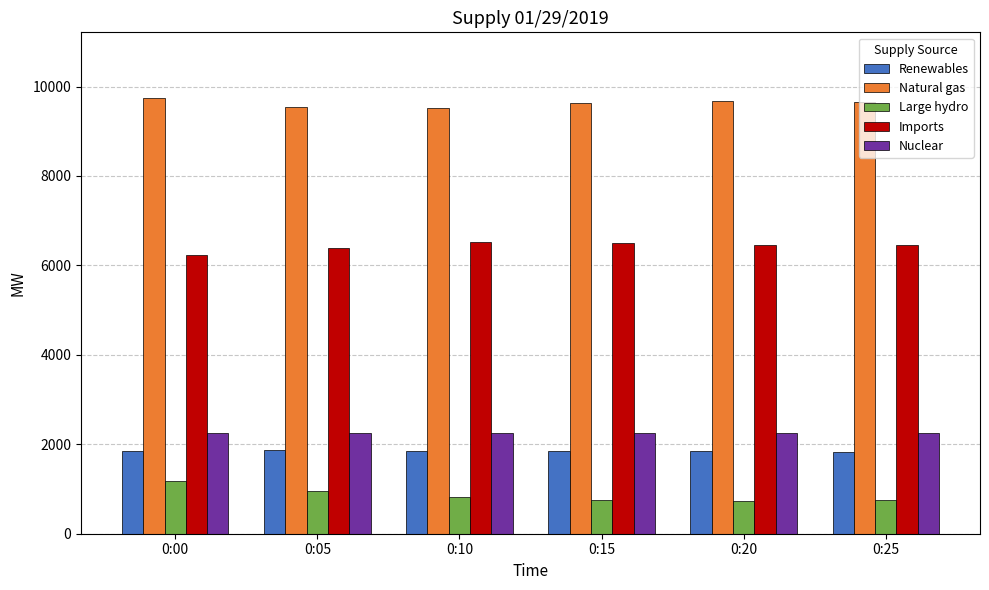

The value of Renewables at 0:10 is 1856. True or false?

True